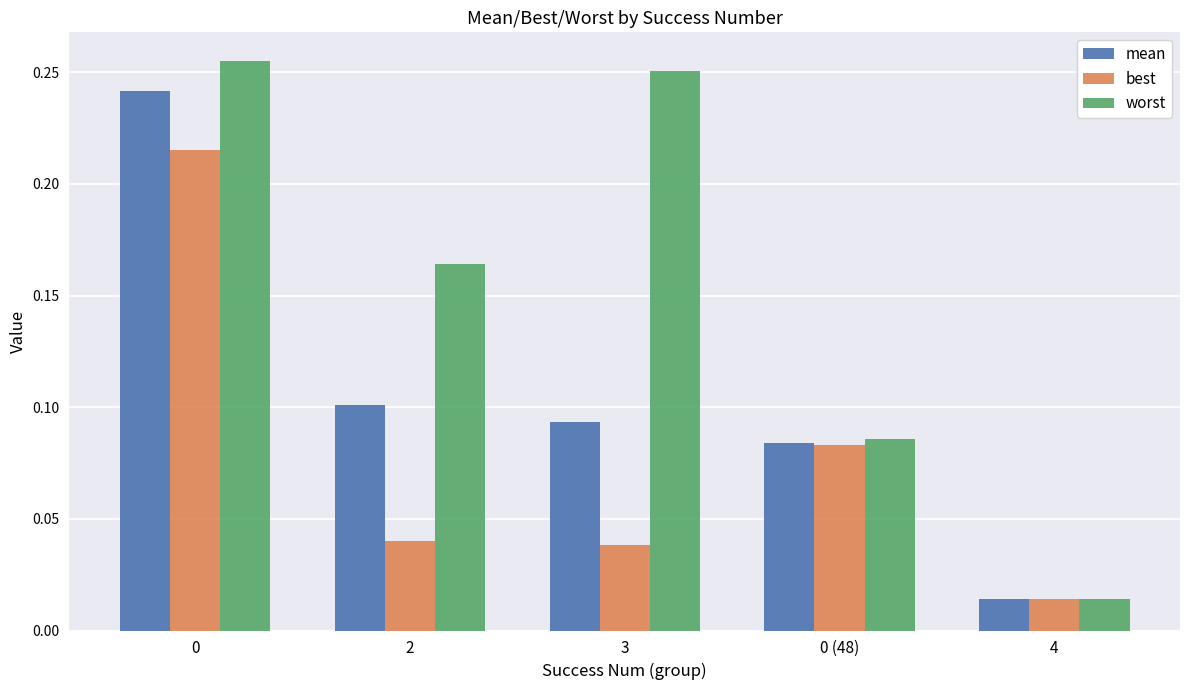

Which series changed the most between 2 and 0 (48)?

worst